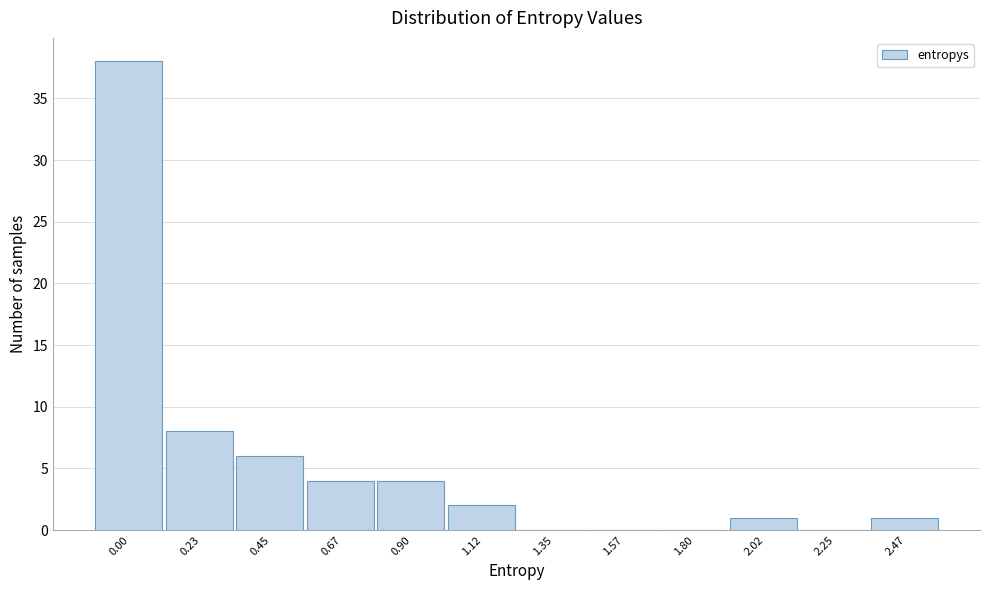

Reading left to right, extract all data points from this chart.

0.00=38	0.23=8	0.45=6	0.67=4	0.90=4	1.12=2	1.35=0	1.57=0	1.80=0	2.02=1	2.25=0	2.47=1